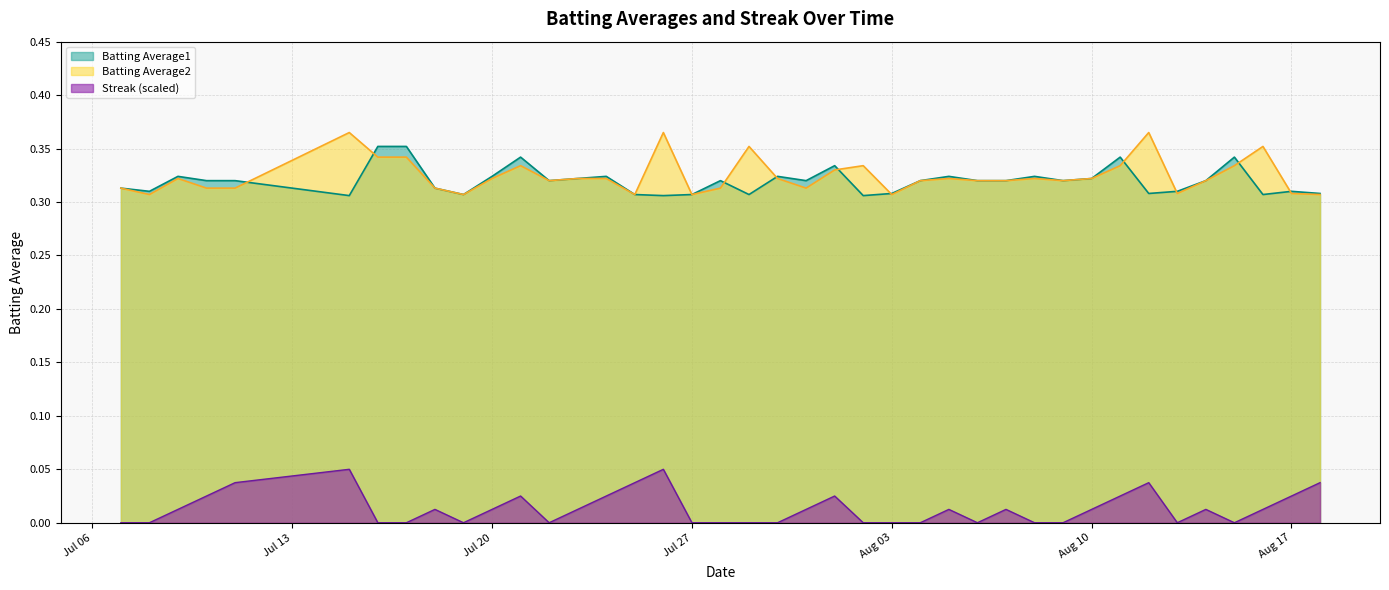

True or false: Streak has more than 0 interior local peaks.

True